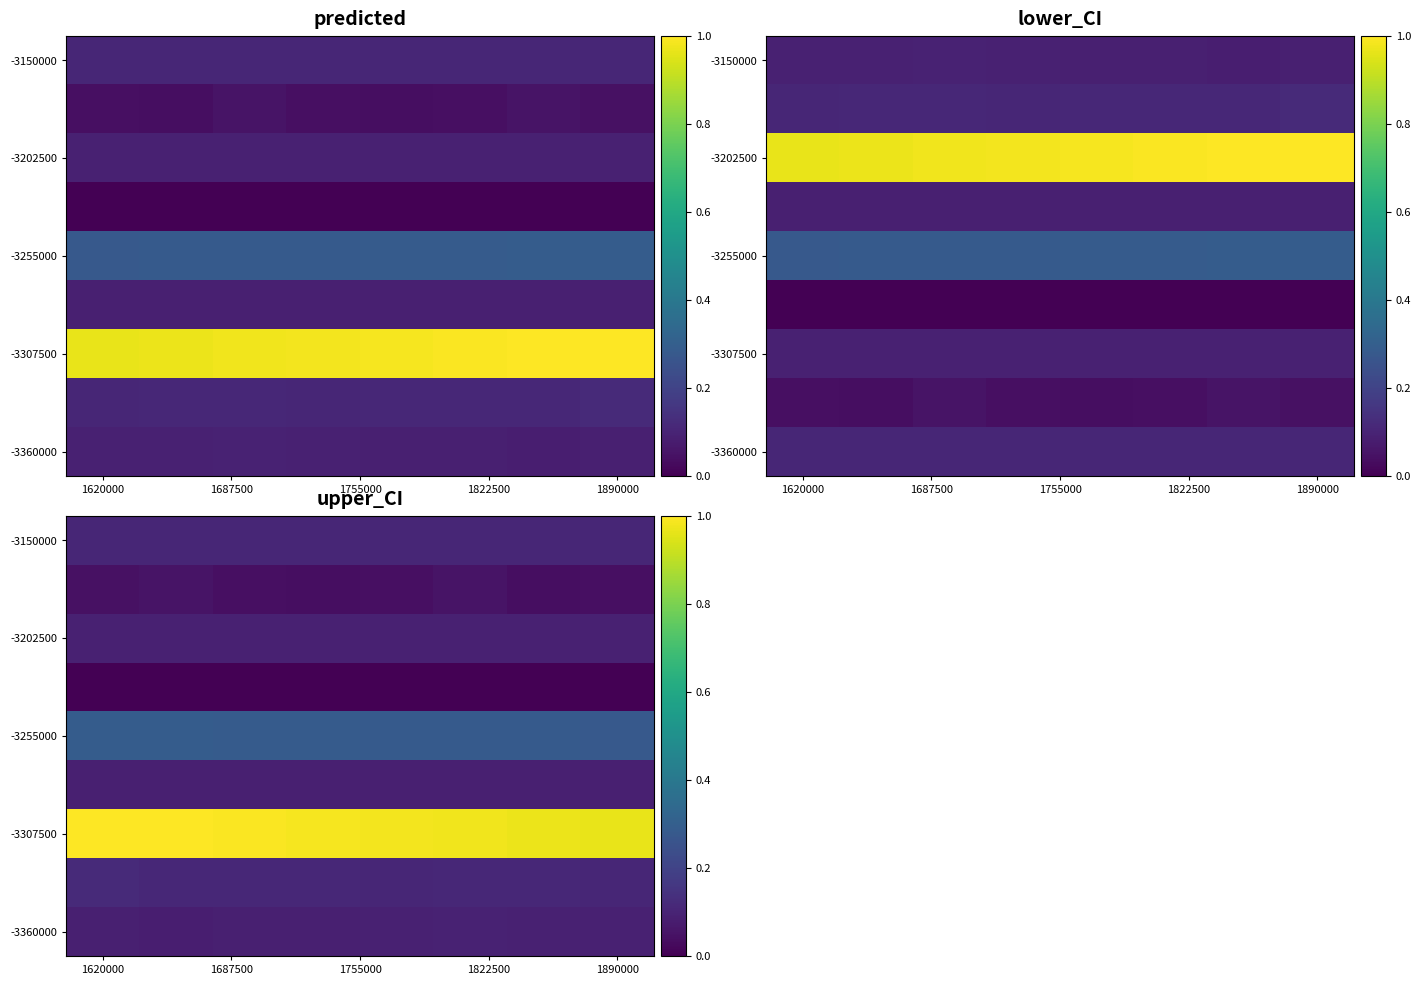

What is the spread (max minus min) of values at 1620000?

1.0